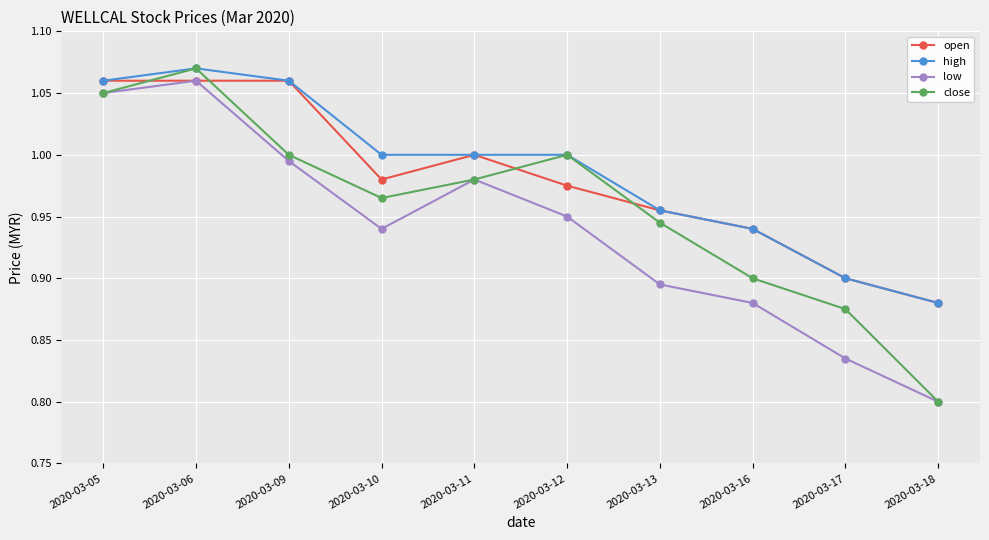

Is the value of low at 2020-03-17 greater than the value of open at 2020-03-05?

No